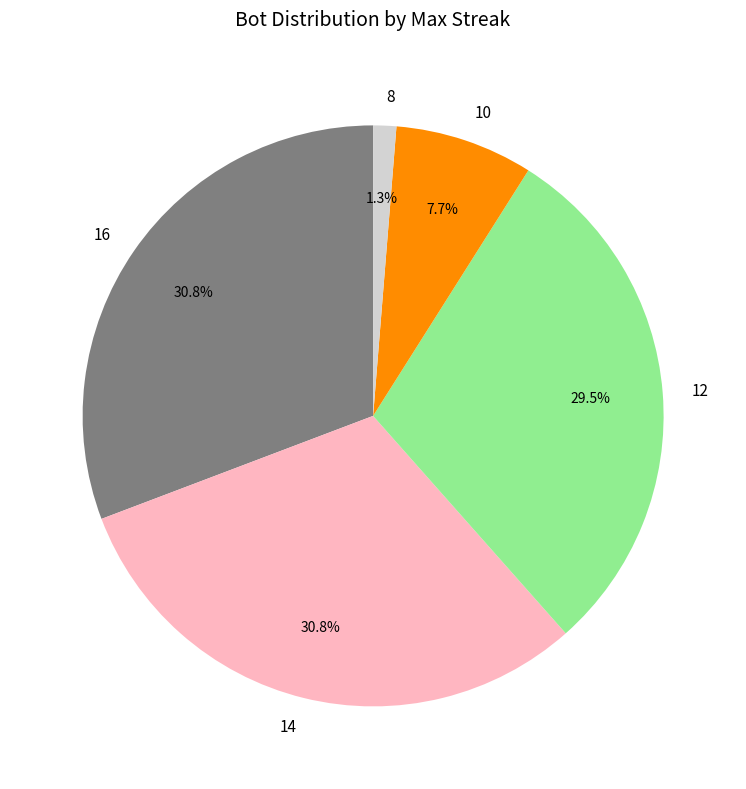

Count the number of slices in the pie.

5